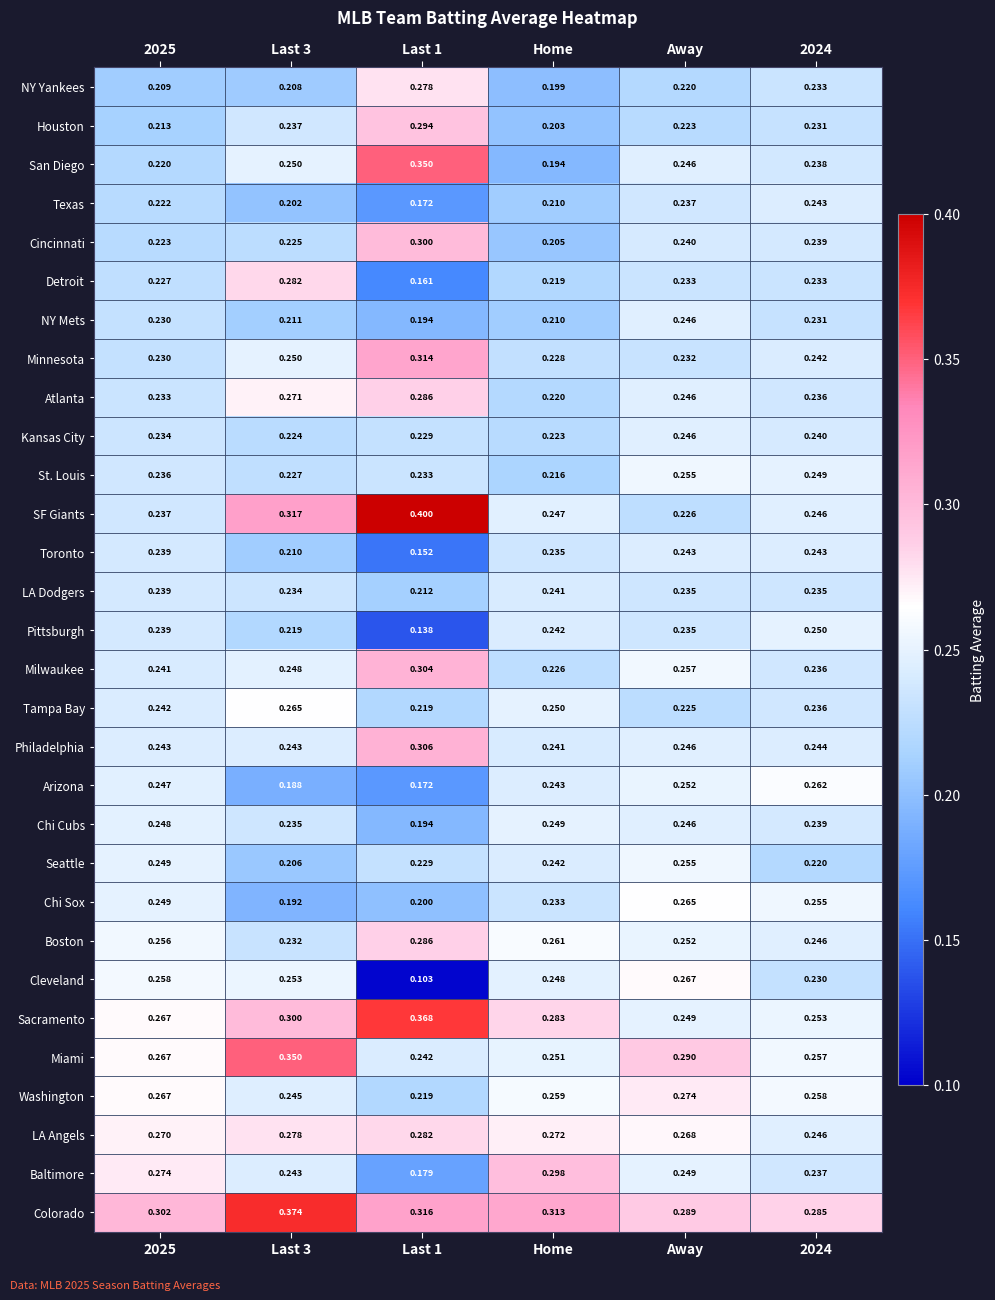

Which category has the highest value in the Kansas City series?

Away